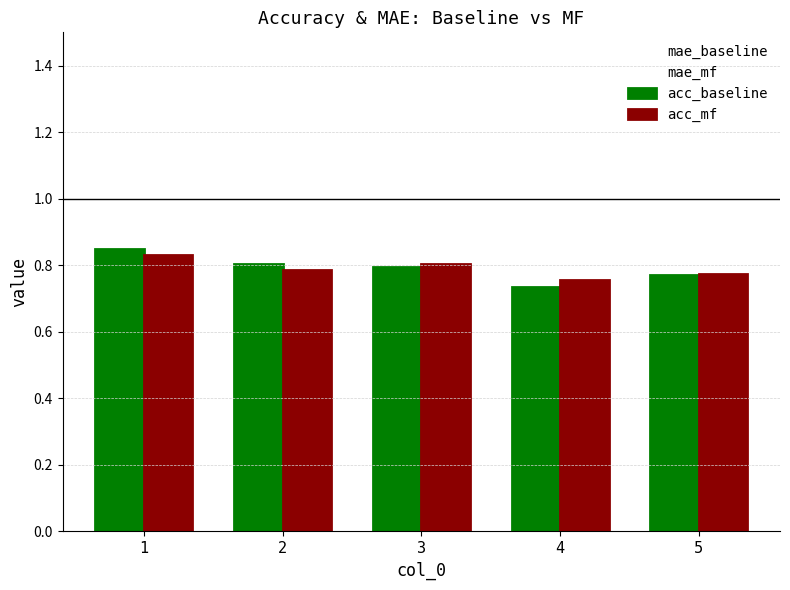

What is the difference between the highest and lowest values at 1?

0.7